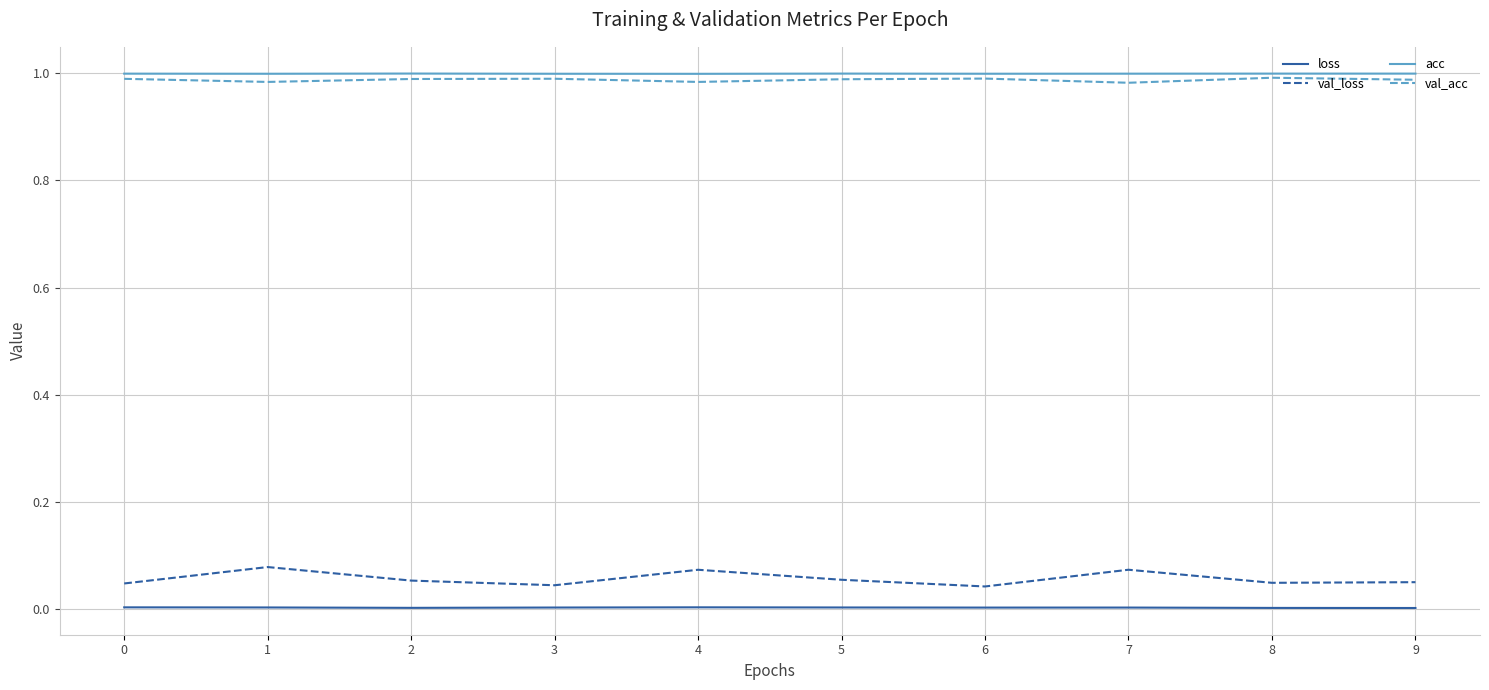

True or false: loss and val_loss cross at least once.

False